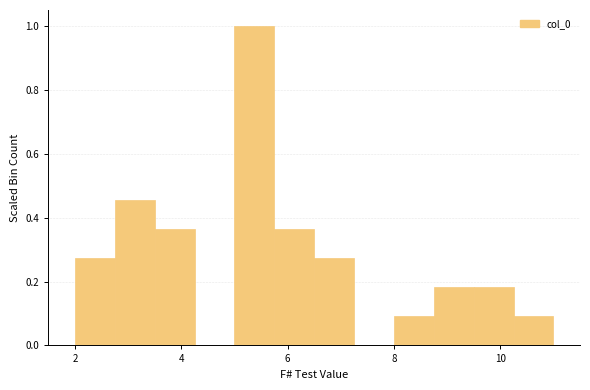

Read against the x-axis, roughly where is the centre of the tallest bar?

5.4